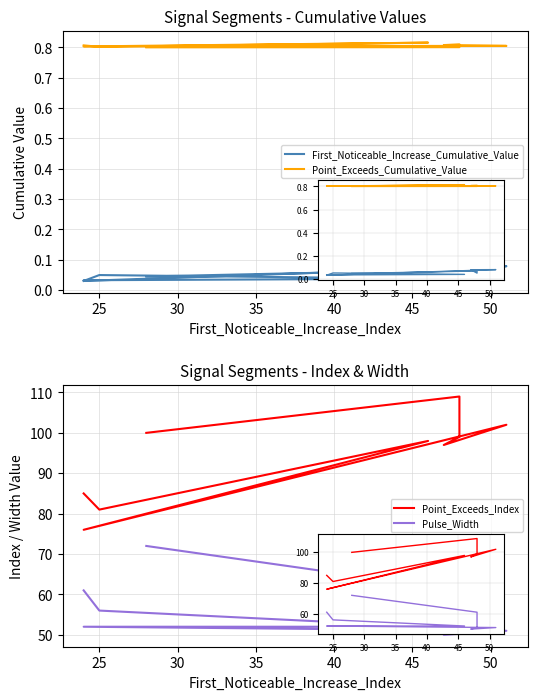

How many lines are shown in the chart?

4